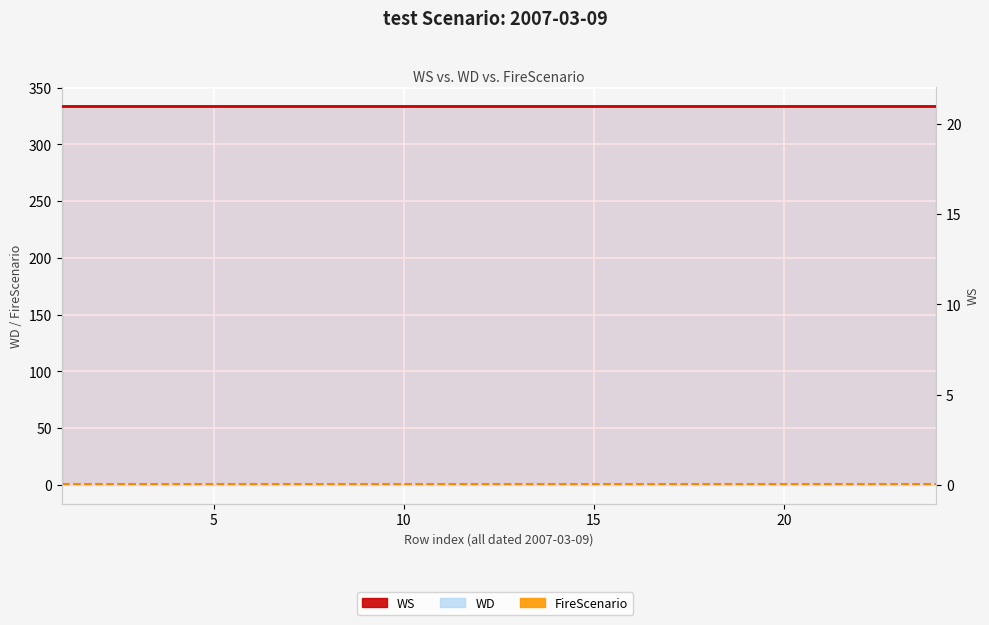

What is the greatest value displayed?

334